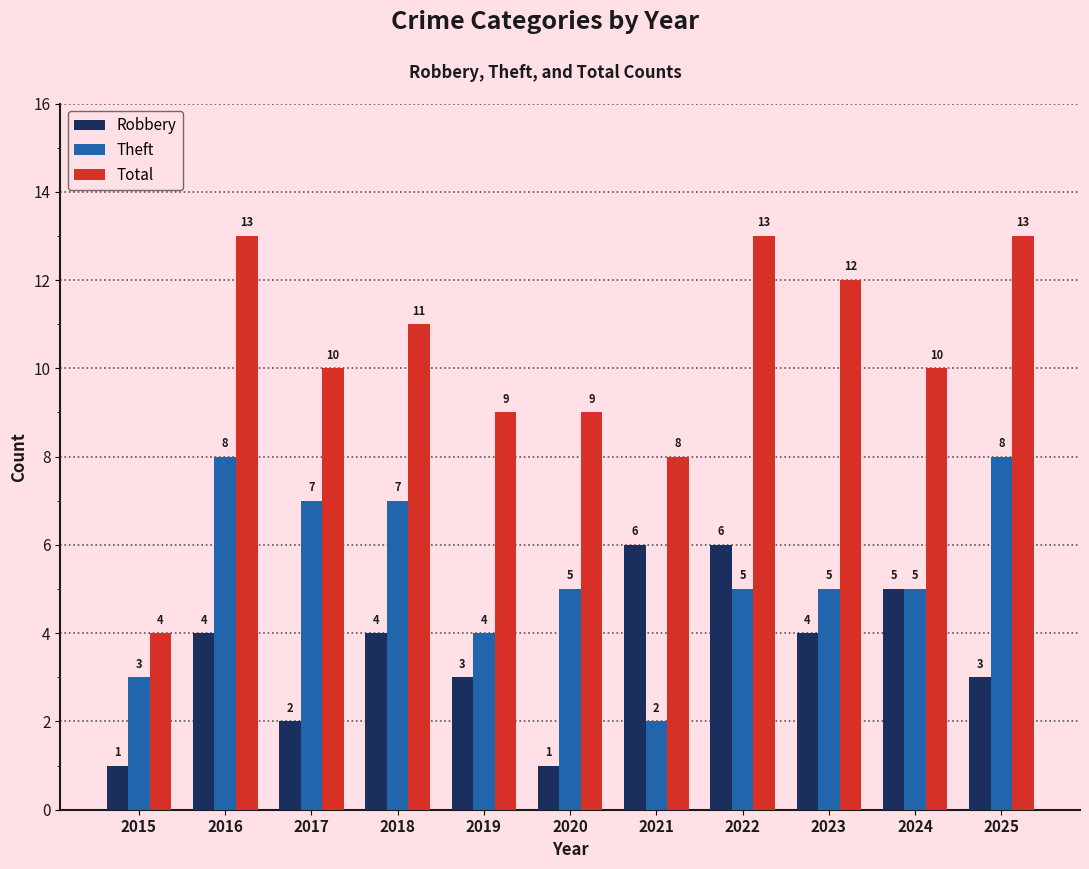

What is the lowest value of the Theft series?

2